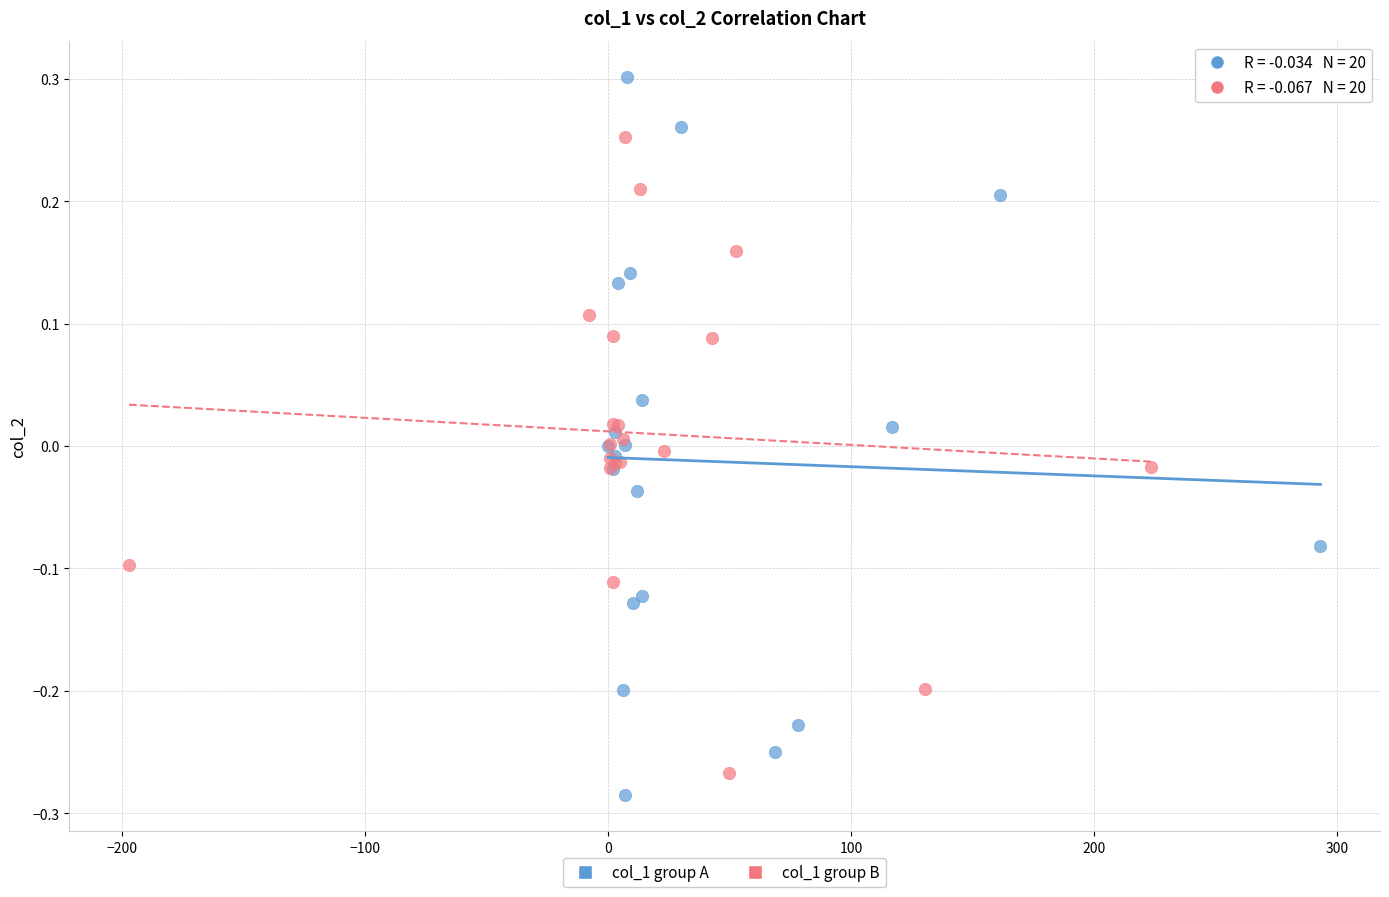

Which series reaches the maximum Y coordinate?

col_1 group A